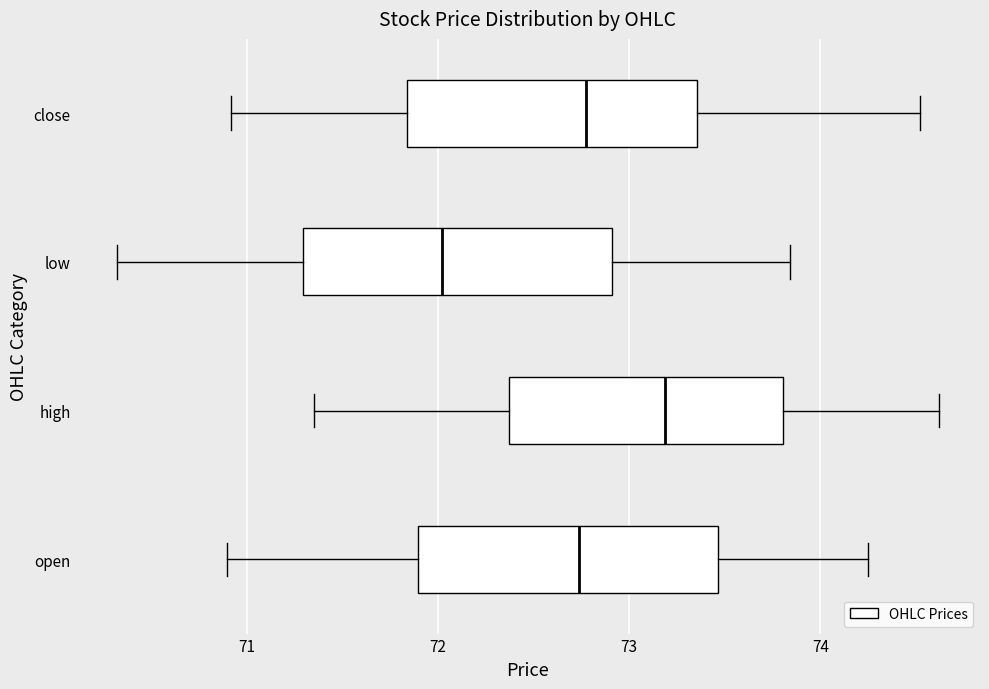

Reading bottom to top, read every box against the x-axis: the position of its median line, the range the box covers, and the ends of its whiskers. The values are not printed on the chart, so give them approximately, as read against the axis.

open: median 72.7, box 71.9 to 73.5, whiskers 70.9 to 74.3
high: median 73.2, box 72.4 to 73.8, whiskers 71.4 to 74.6
low: median 72.0, box 71.3 to 72.9, whiskers 70.3 to 73.8
close: median 72.8, box 71.8 to 73.4, whiskers 70.9 to 74.5